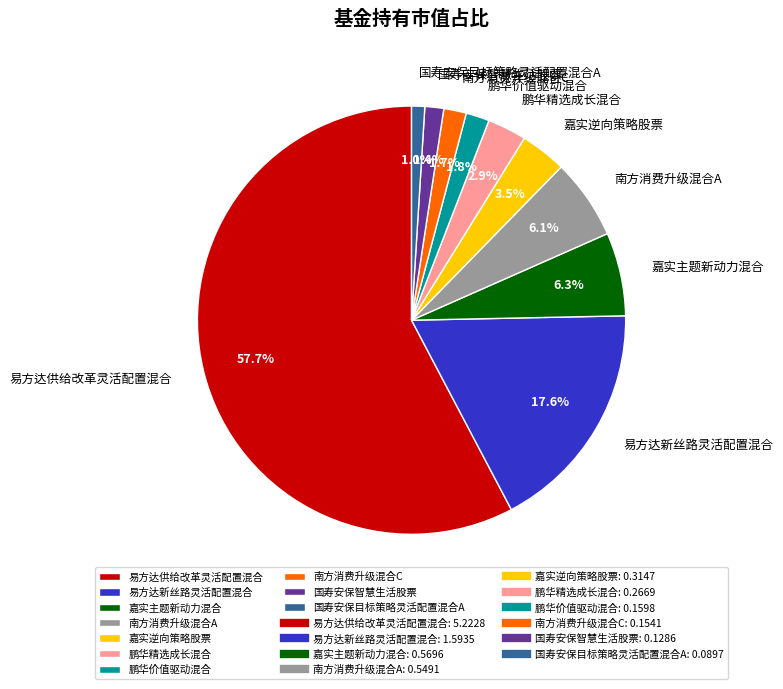

What portion of the pie excludes 南方消费升级混合C?

98.3%